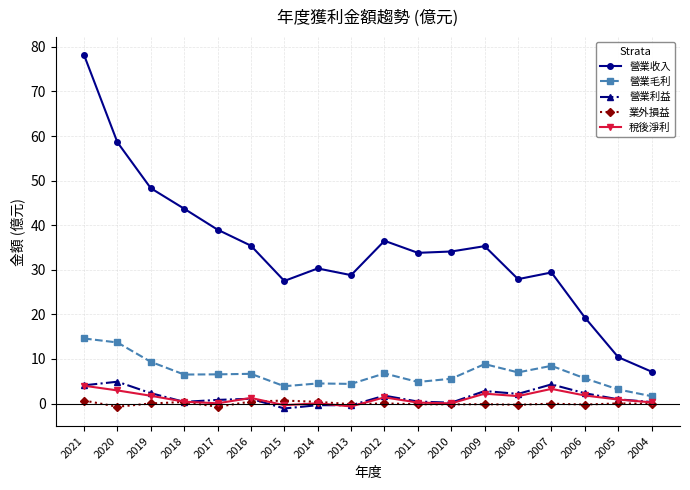

True or false: 營業毛利 and 營業利益 cross at least once.

False